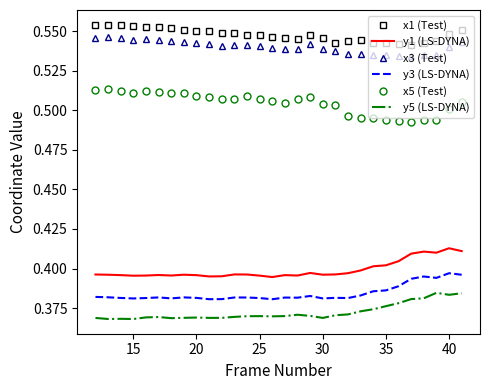

True or false: y3 (LS-DYNA) and x3 (Test) cross at least once.

False